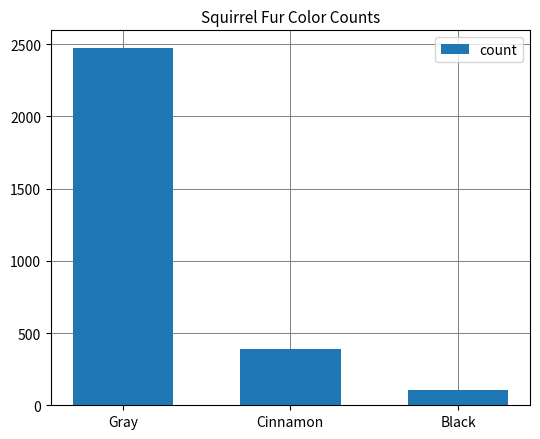

Count the values in the range 103 to 2473.

3